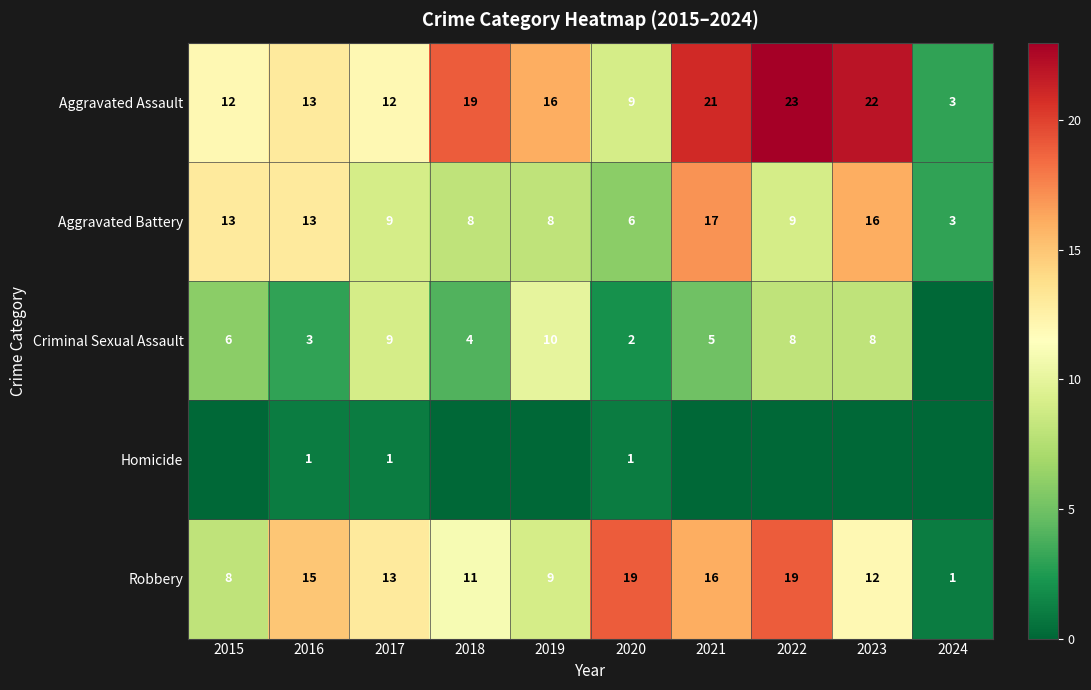

What is the sum of all Aggravated Battery values?

102